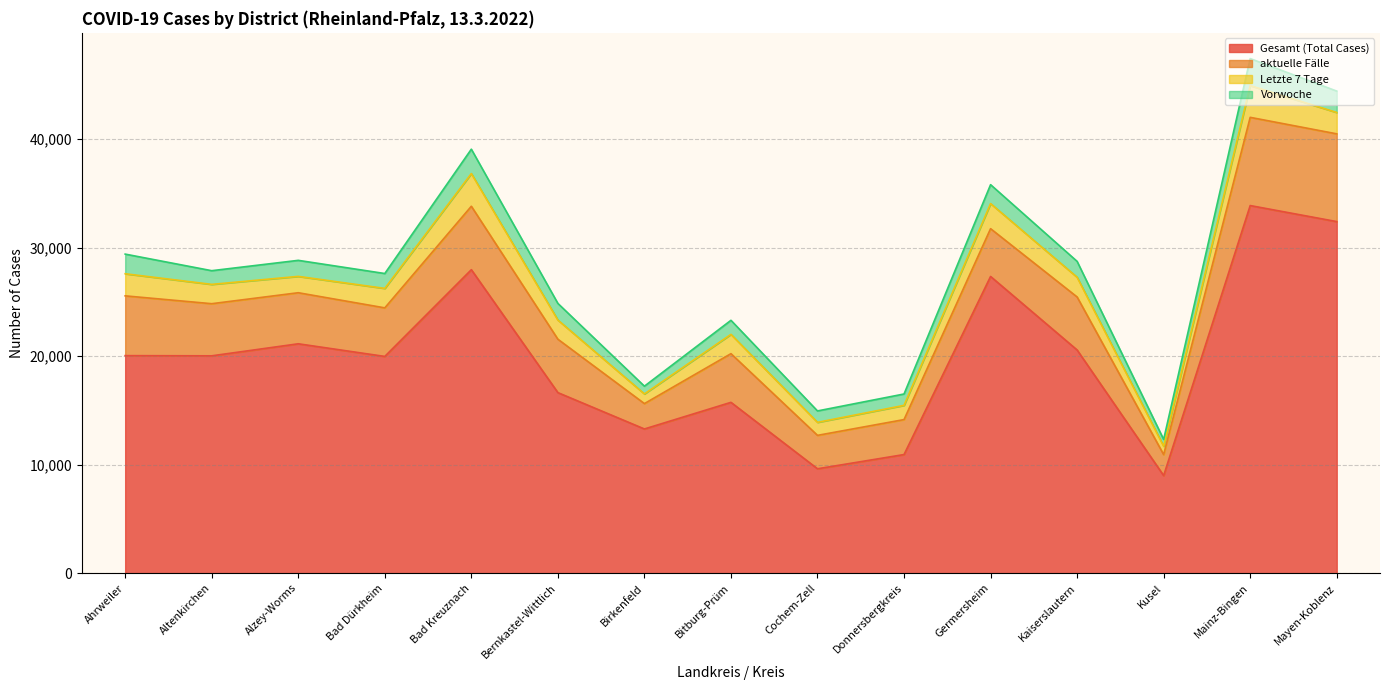

What is the difference between the aktuelle Fälle values at Bad Kreuznach and Mainz-Bingen?

2283